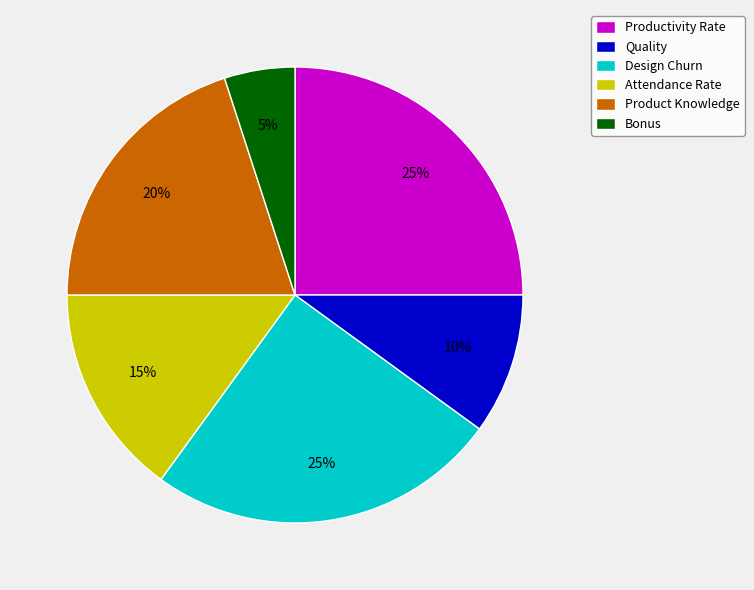

Which category has the smallest portion of the pie?

Bonus